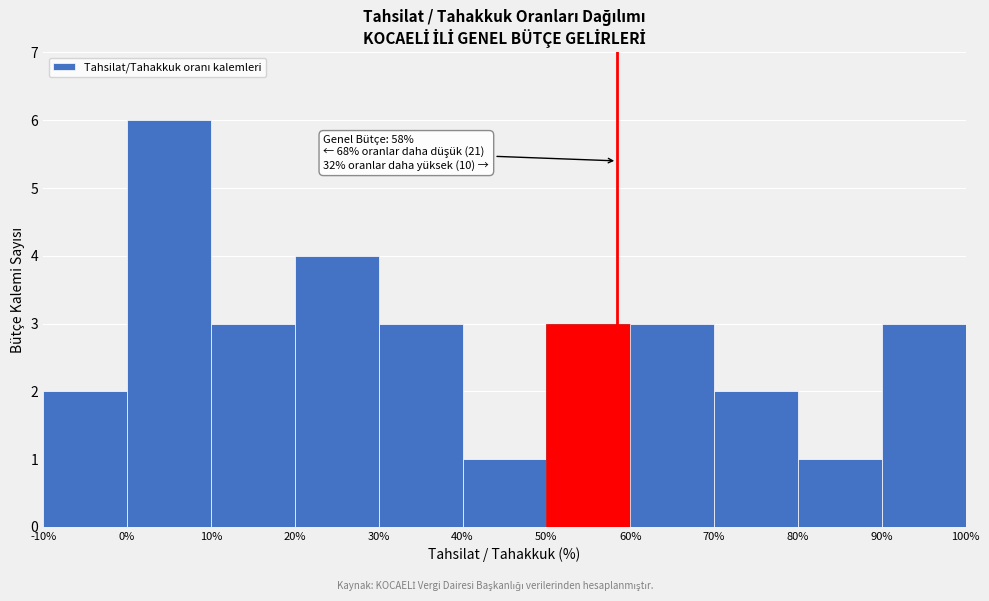

Which range on the x-axis has the tallest bar?

0% to 10%